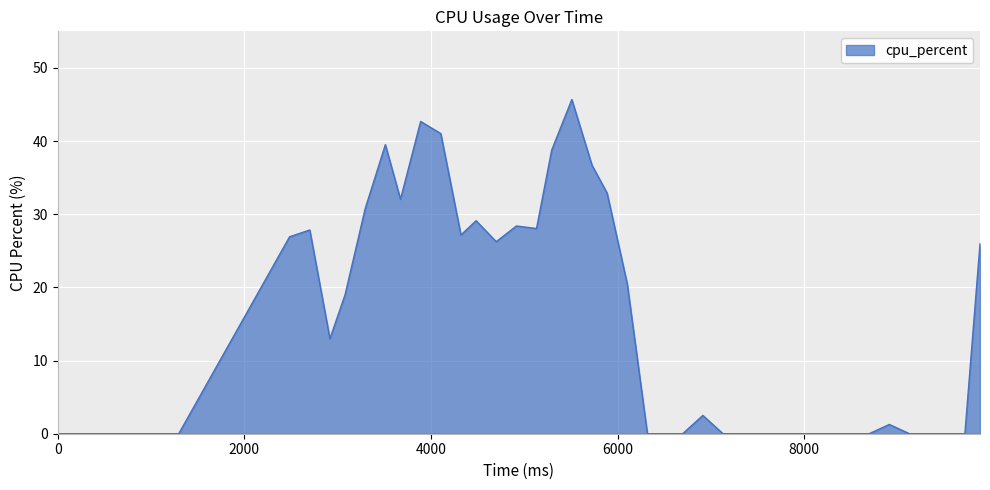

What is the maximum value shown in the chart?

45.7